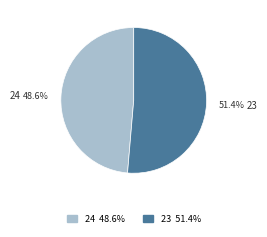

What is the ratio of the value at 24 to the value at 23?

0.9